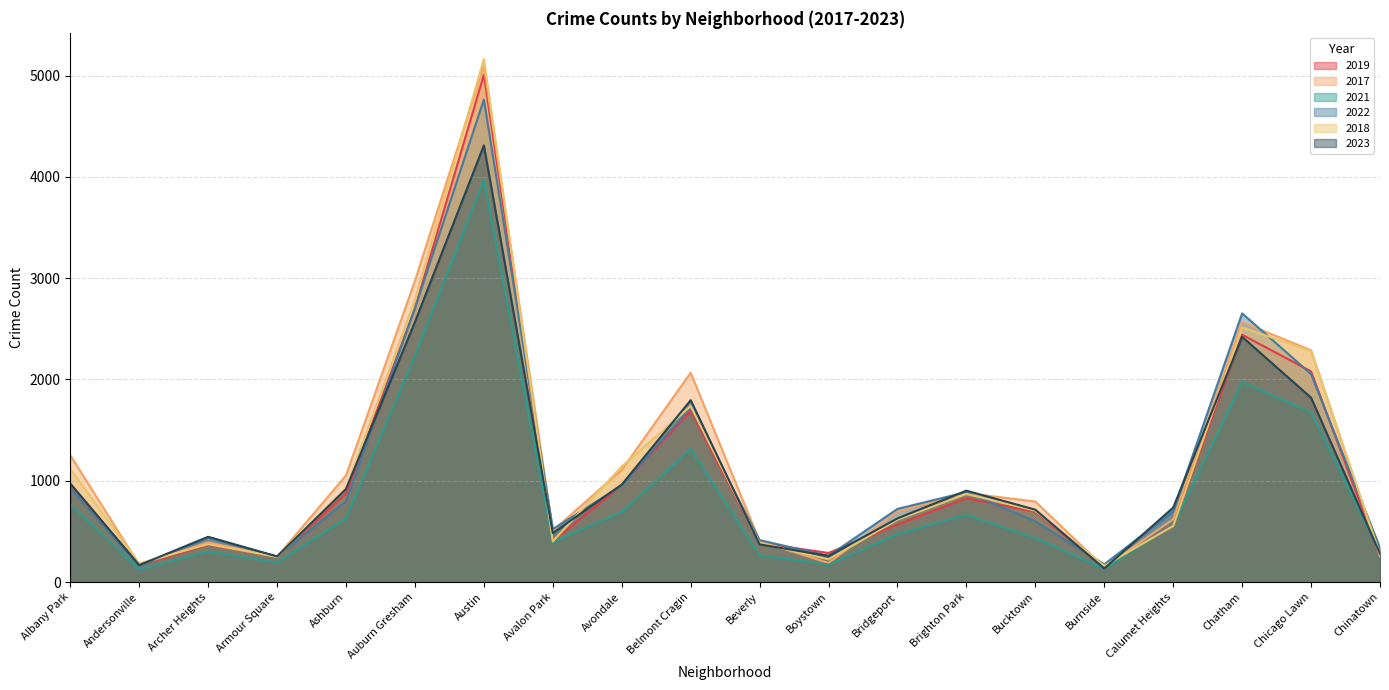

What is the difference between the maximum and minimum values in the 2019 series?

4866